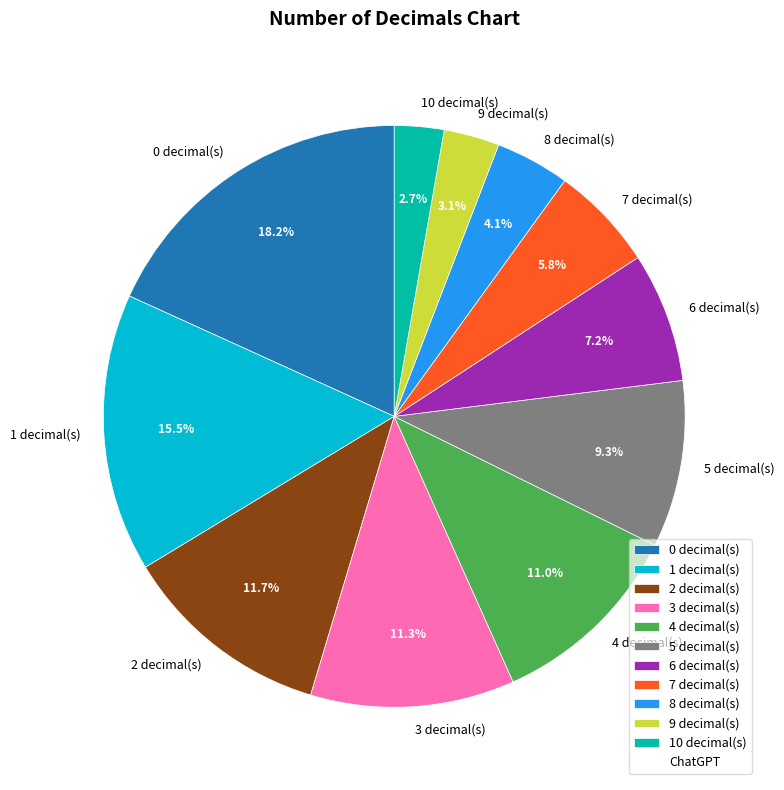

Which category has the biggest portion of the pie?

0 decimal(s)